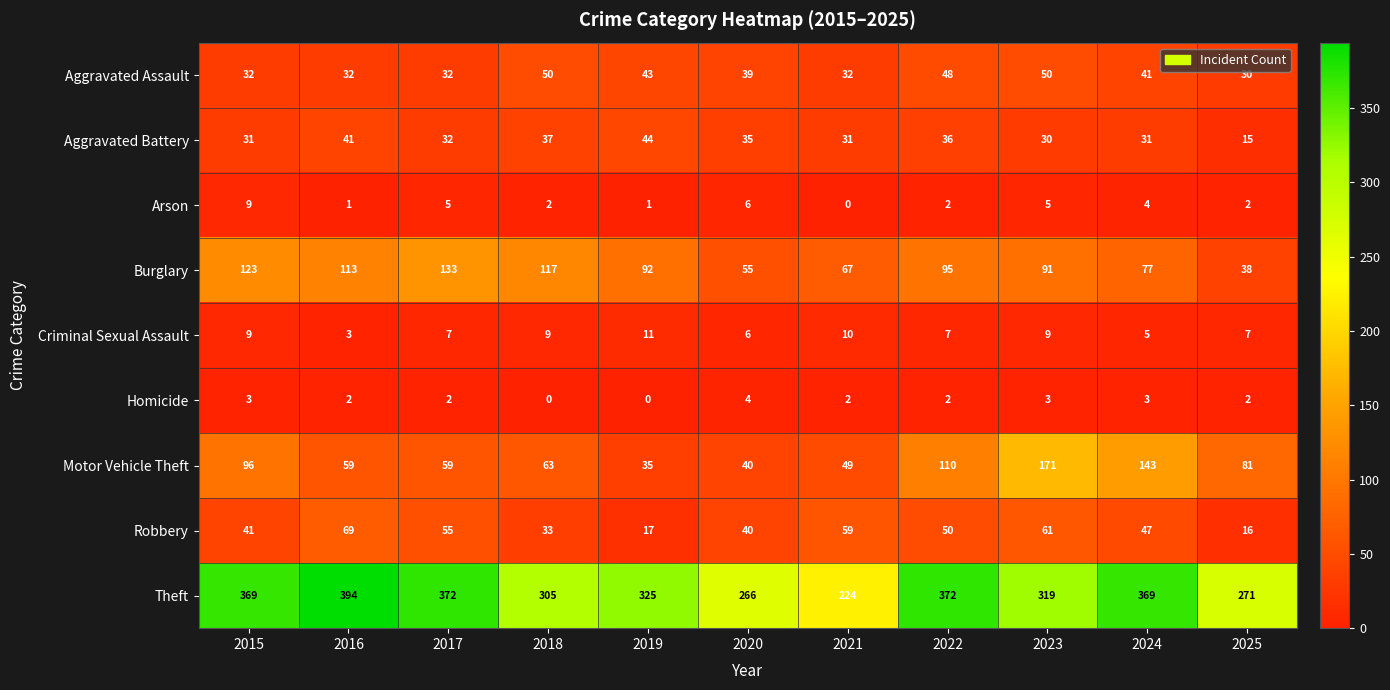

List the series in order of their peak value, highest first.

Theft, Motor Vehicle Theft, Burglary, Robbery, Aggravated Assault, Aggravated Battery, Criminal Sexual Assault, Arson, Homicide